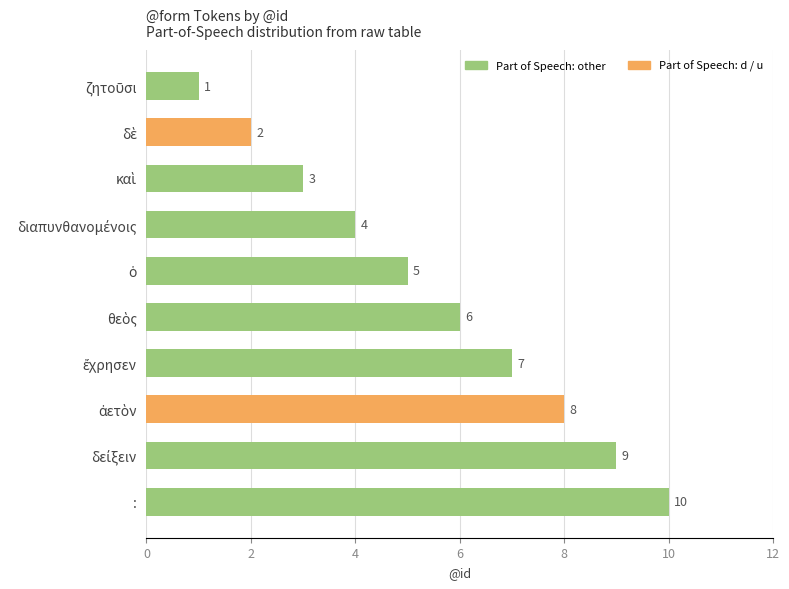

What is the difference between the maximum and minimum values?

9